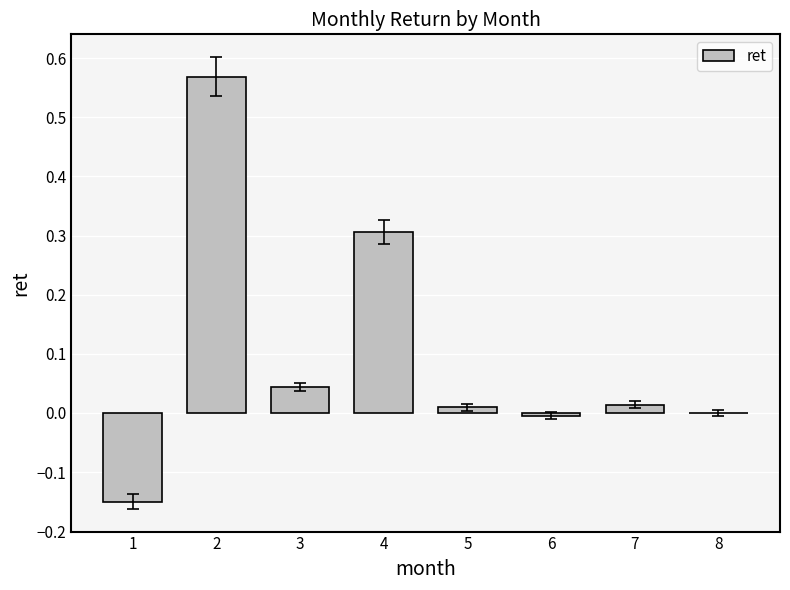

Between 8 and 1, which is larger?

8